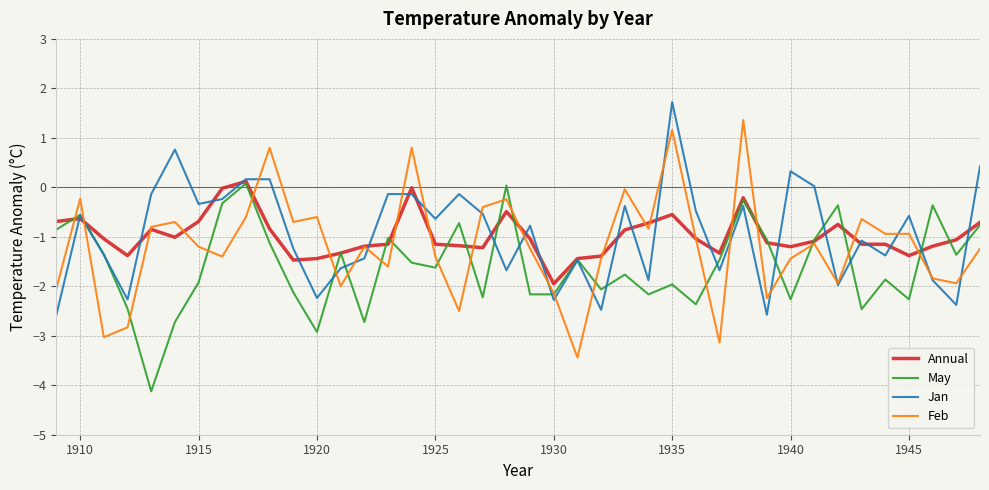

True or false: May and Feb intersect in this chart.

True